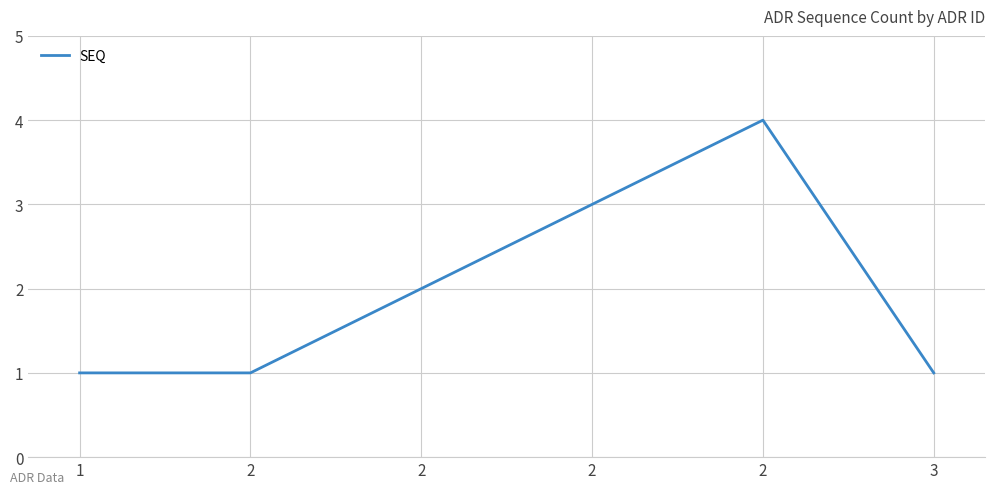

Does the chart have visible grid lines?

Yes